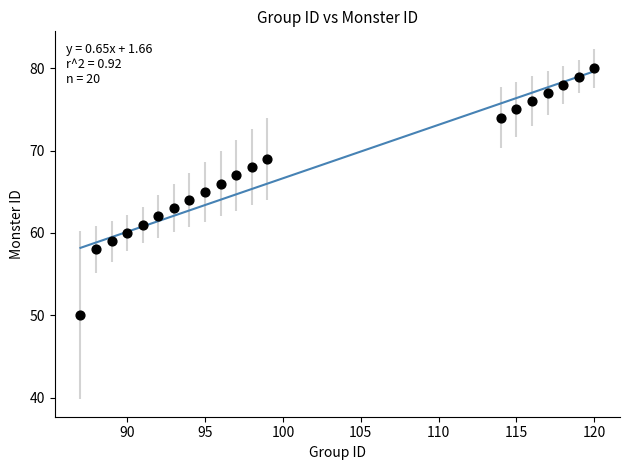

What is the range of Y values (max minus min)?

30